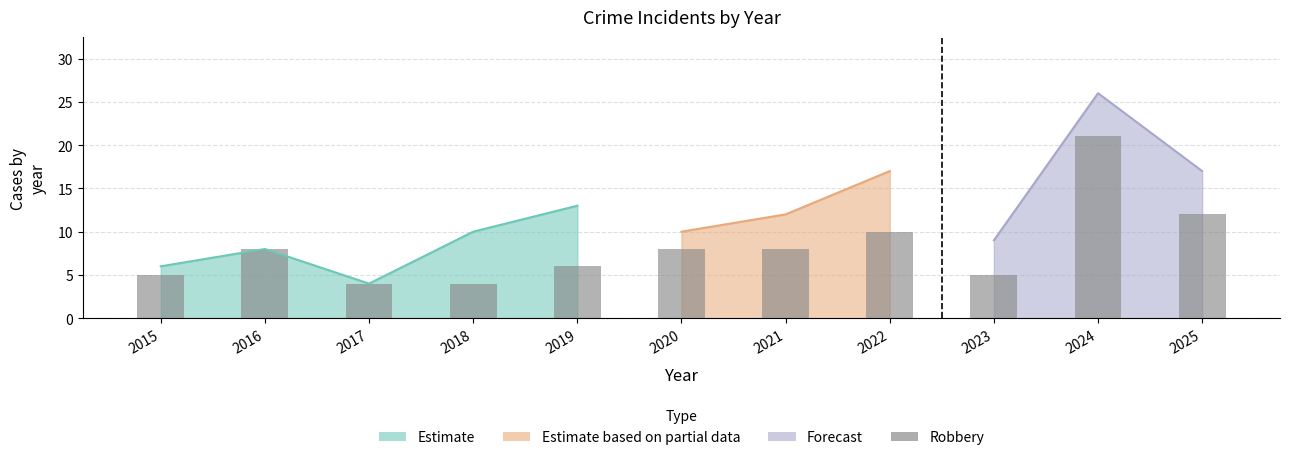

How many data points are less than 8?

5